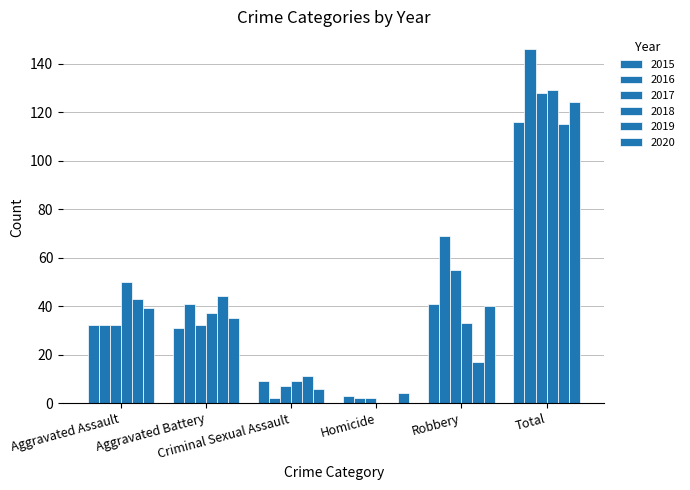

What is the label of the 3rd bar from the left?

Criminal Sexual Assault